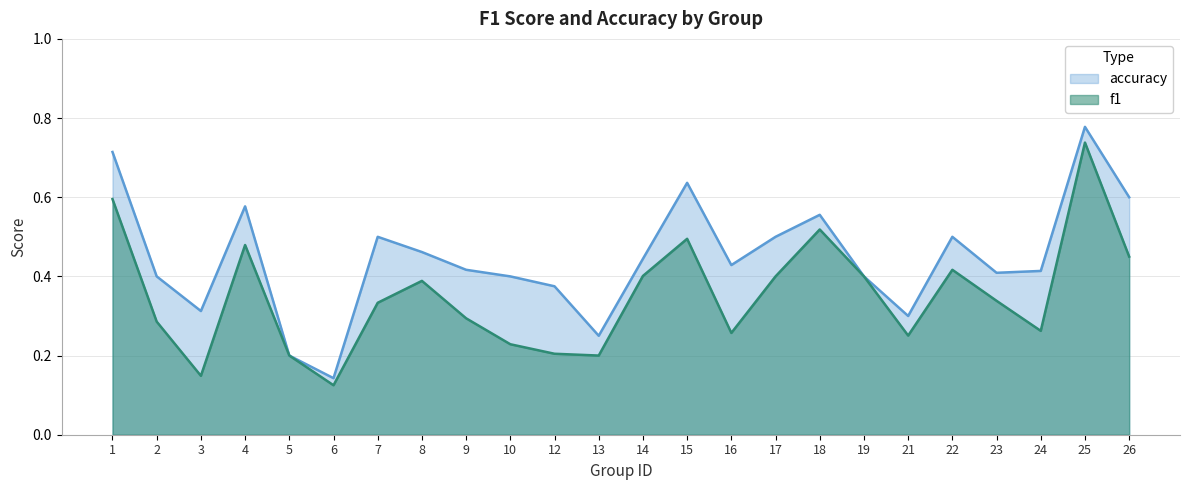

In accuracy, how many points are lower than both neighbors (excluding endpoints)?

6